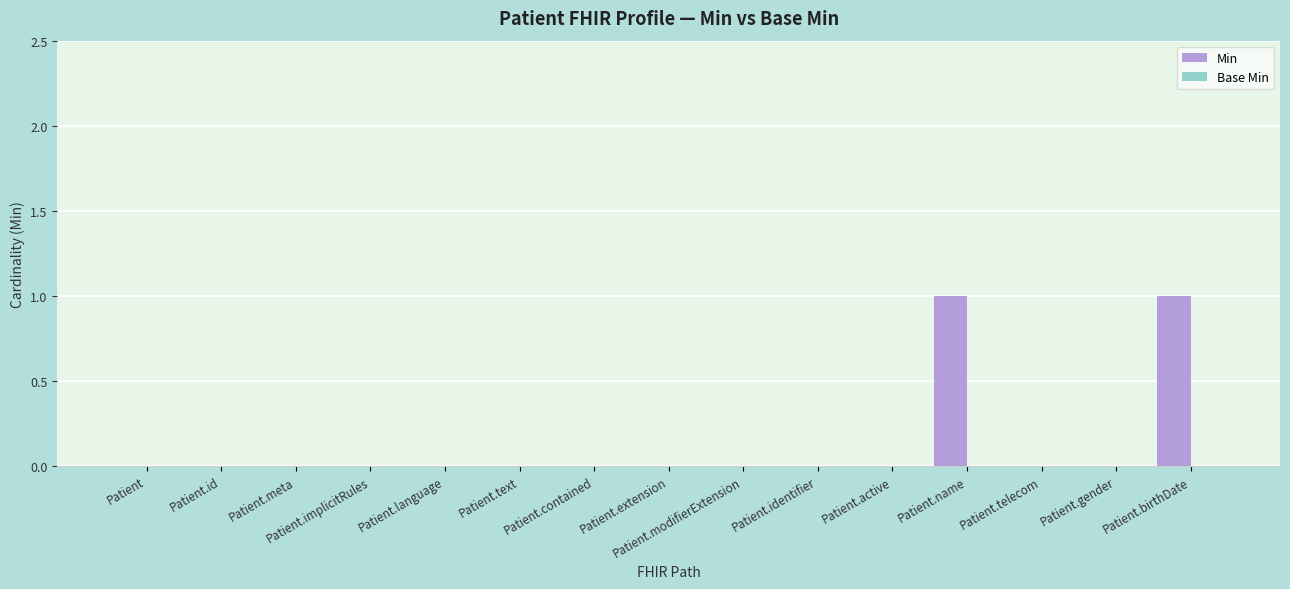

The chart shows a value of 0 at Patient.identifier. True or false?

True